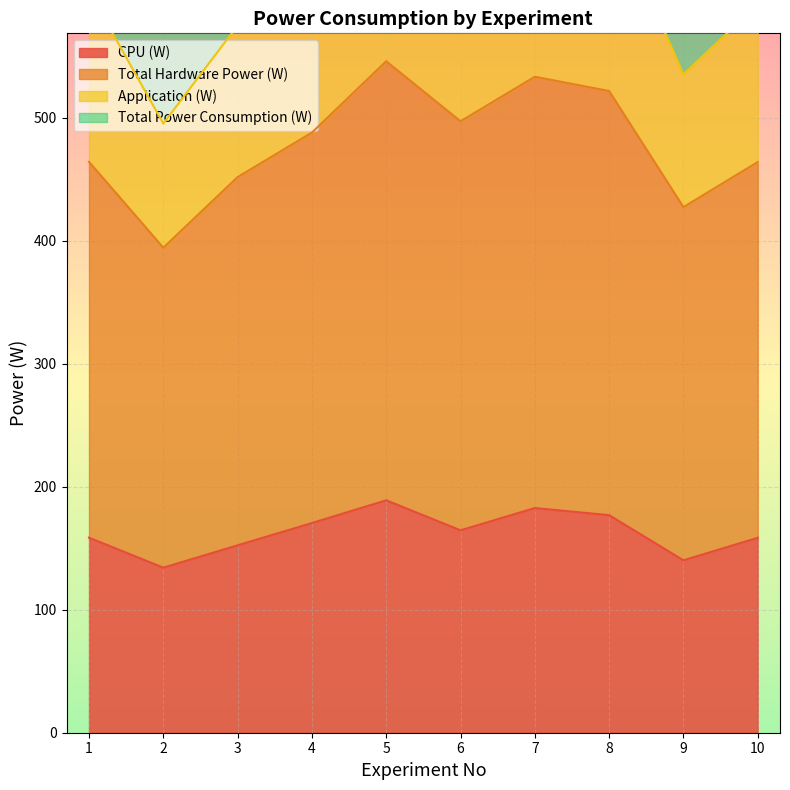

Where is Total Power Consumption (W) nearest to the value 1039?

1